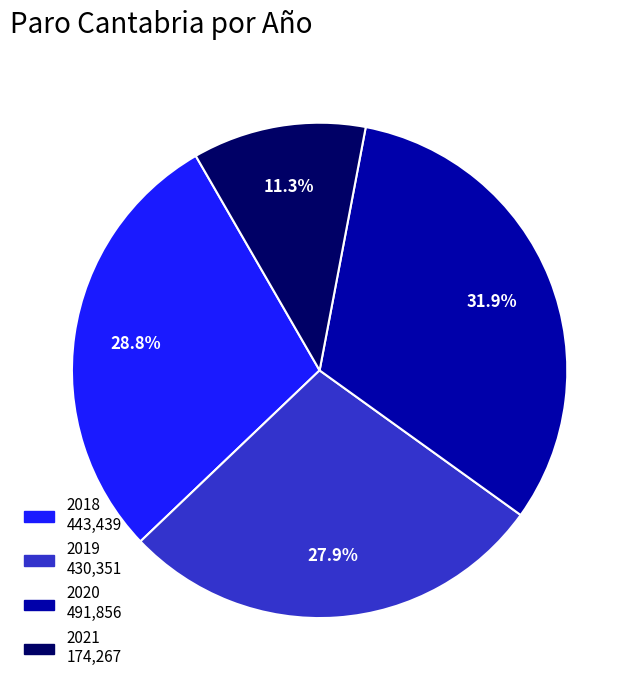

Rank the categories by value from lowest to highest.

2021, 2019, 2018, 2020